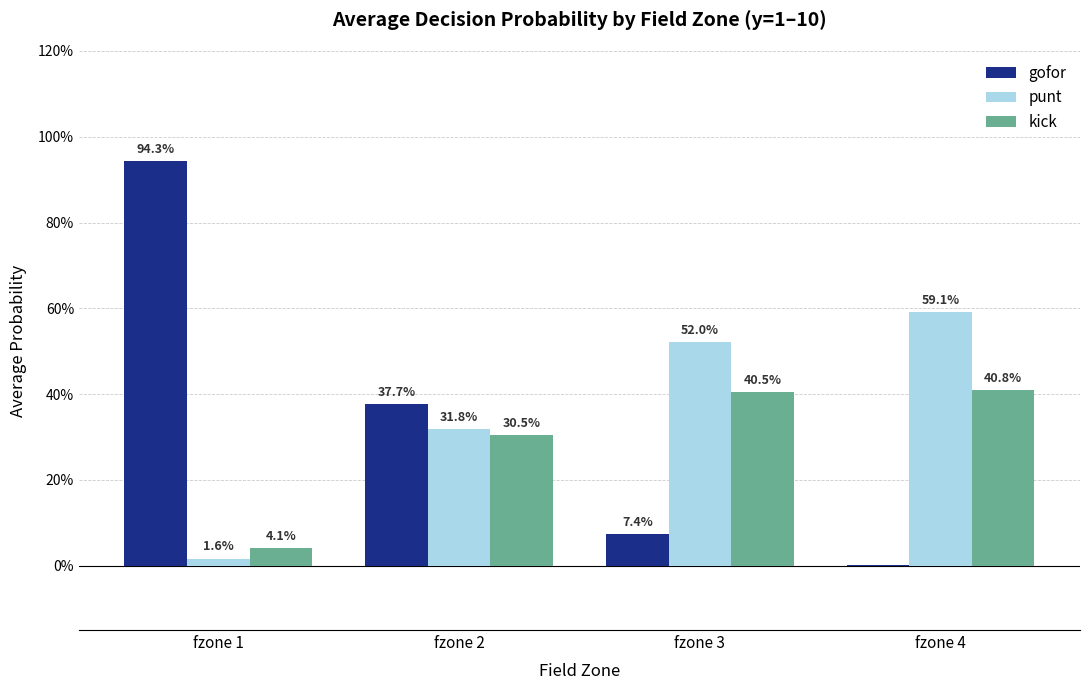

What is the maximum value shown in the chart?

0.9